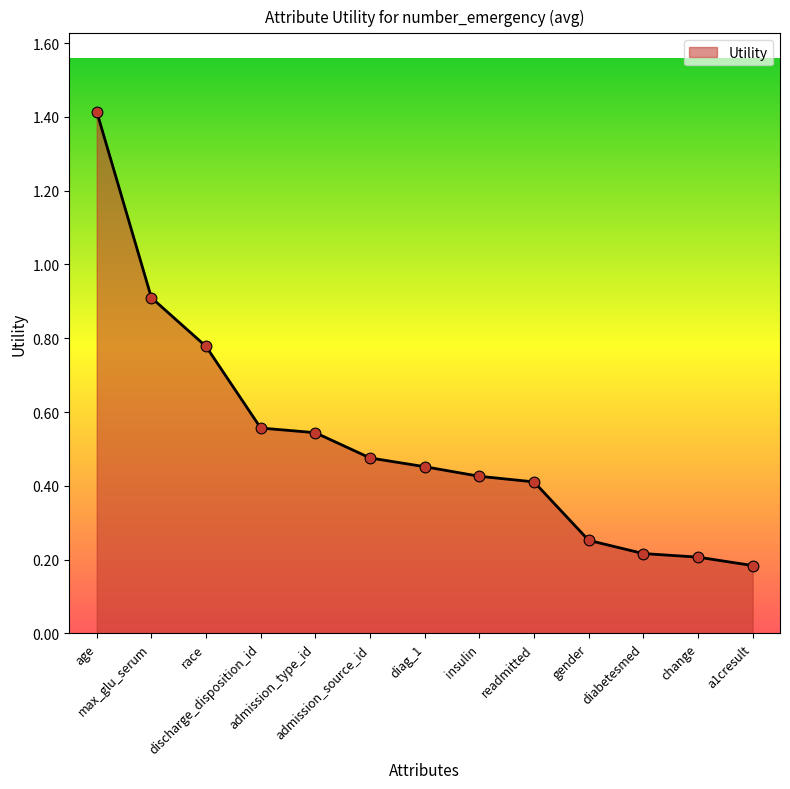

What is the change in value from admission_type_id to diag_1?

-0.1